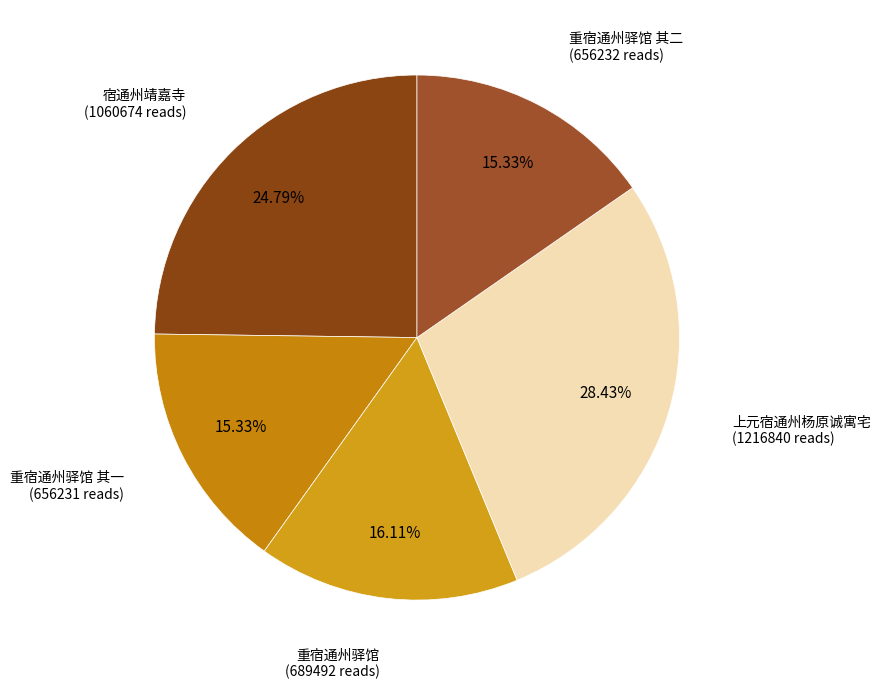

How many slices are in this pie chart?

5